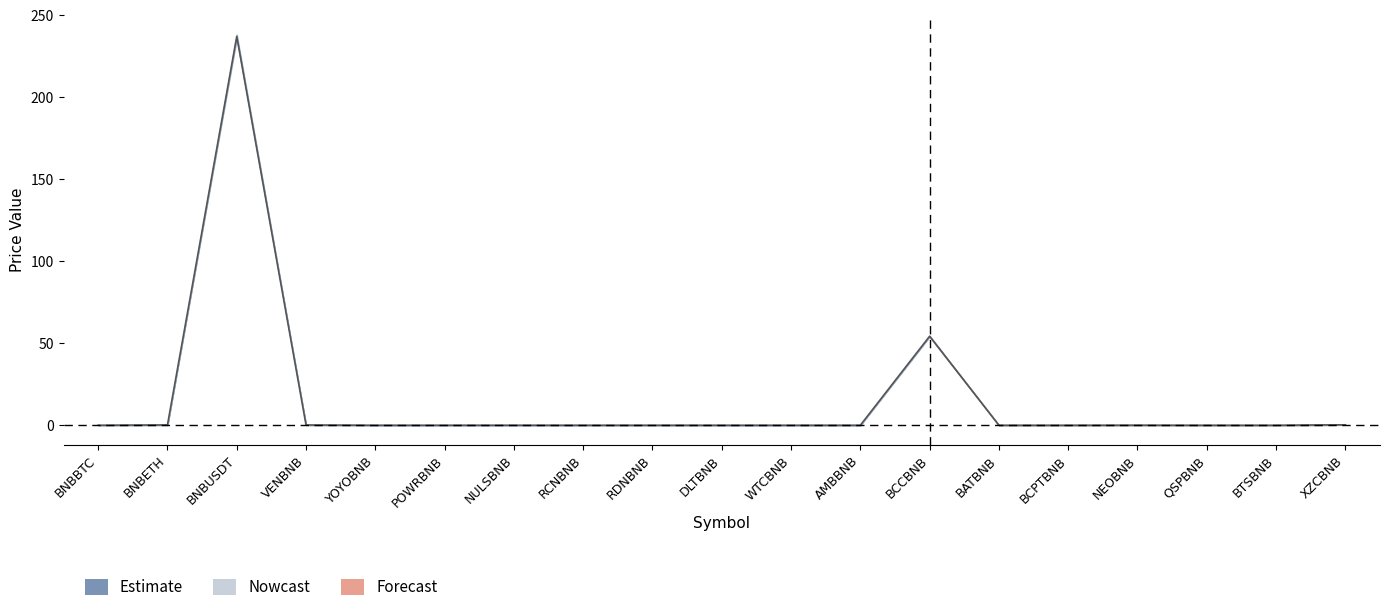

List the labels in order of value, largest first.

BNBUSDT, BCCBNB, XZCBNB, BNBETH, VENBNB, NEOBNB, NULSBNB, BNBBTC, RDNBNB, POWRBNB, RCNBNB, DLTBNB, BATBNB, WTCBNB, BTSBNB, BCPTBNB, AMBBNB, YOYOBNB, QSPBNB